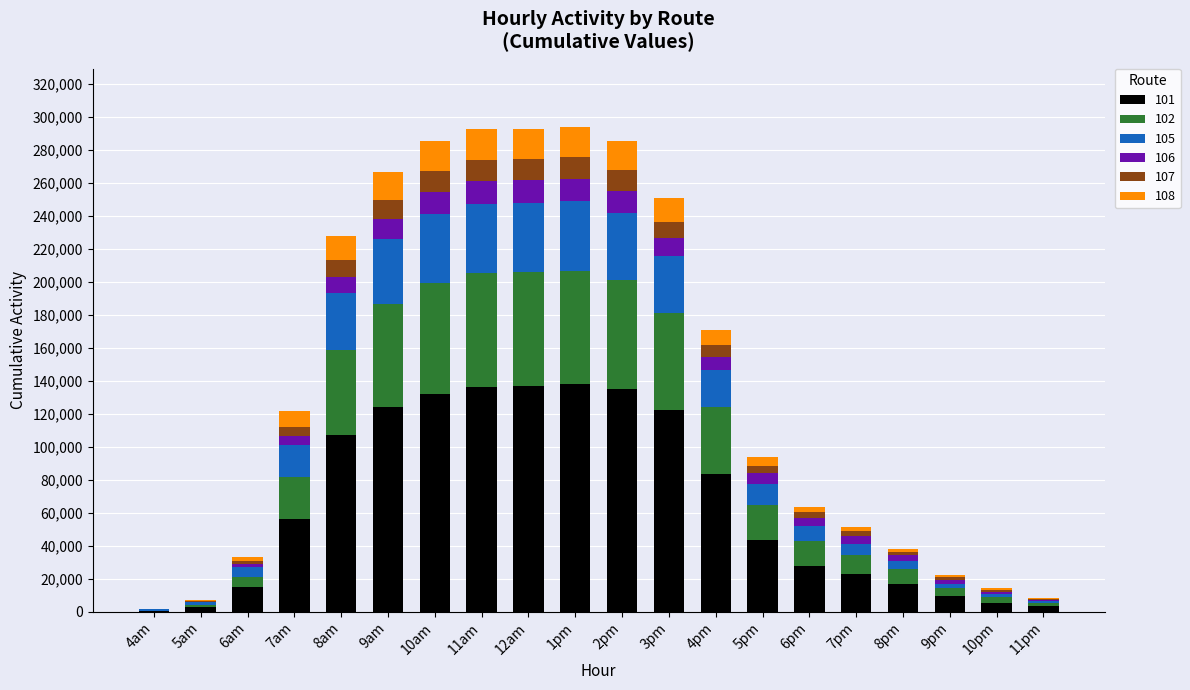

What is the total value across all series at 4pm?

170968.0